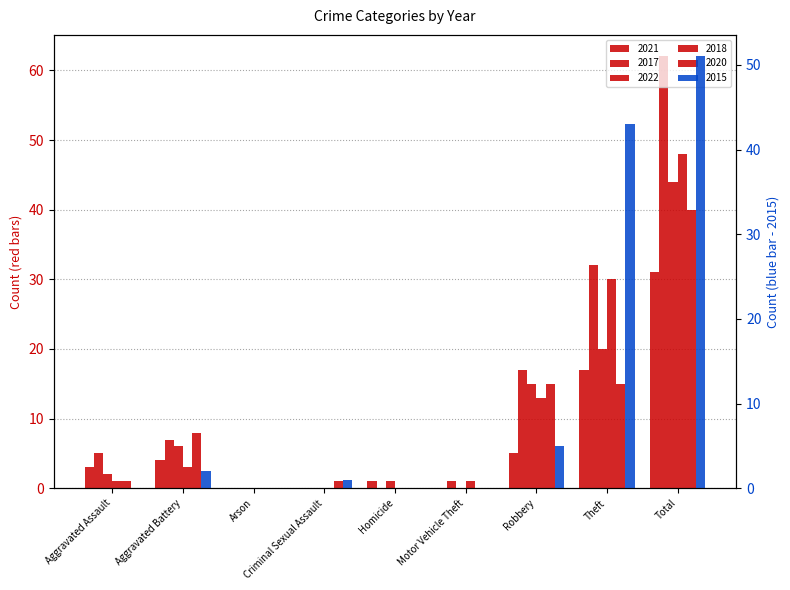

What is the difference between the 2020 values at Total and Robbery?

25